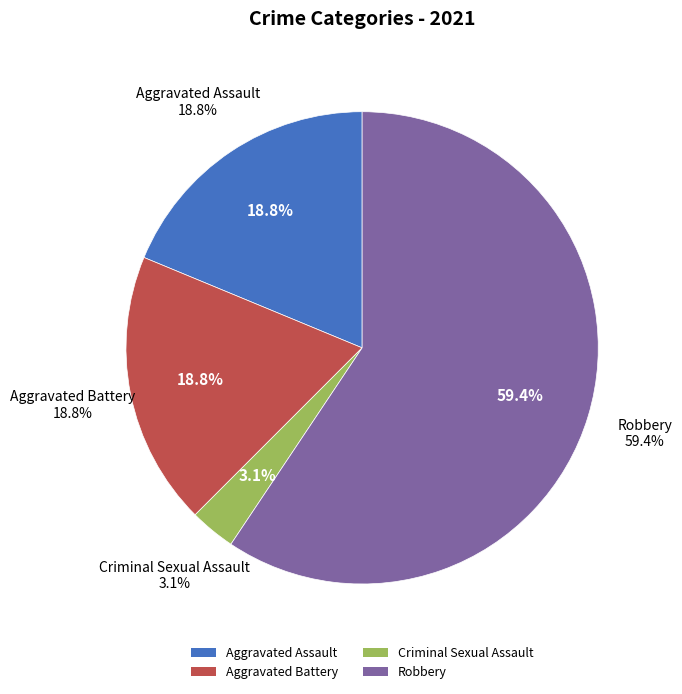

To the nearest percent, what is the difference between the Robbery and Aggravated Assault slice percentages?

41%